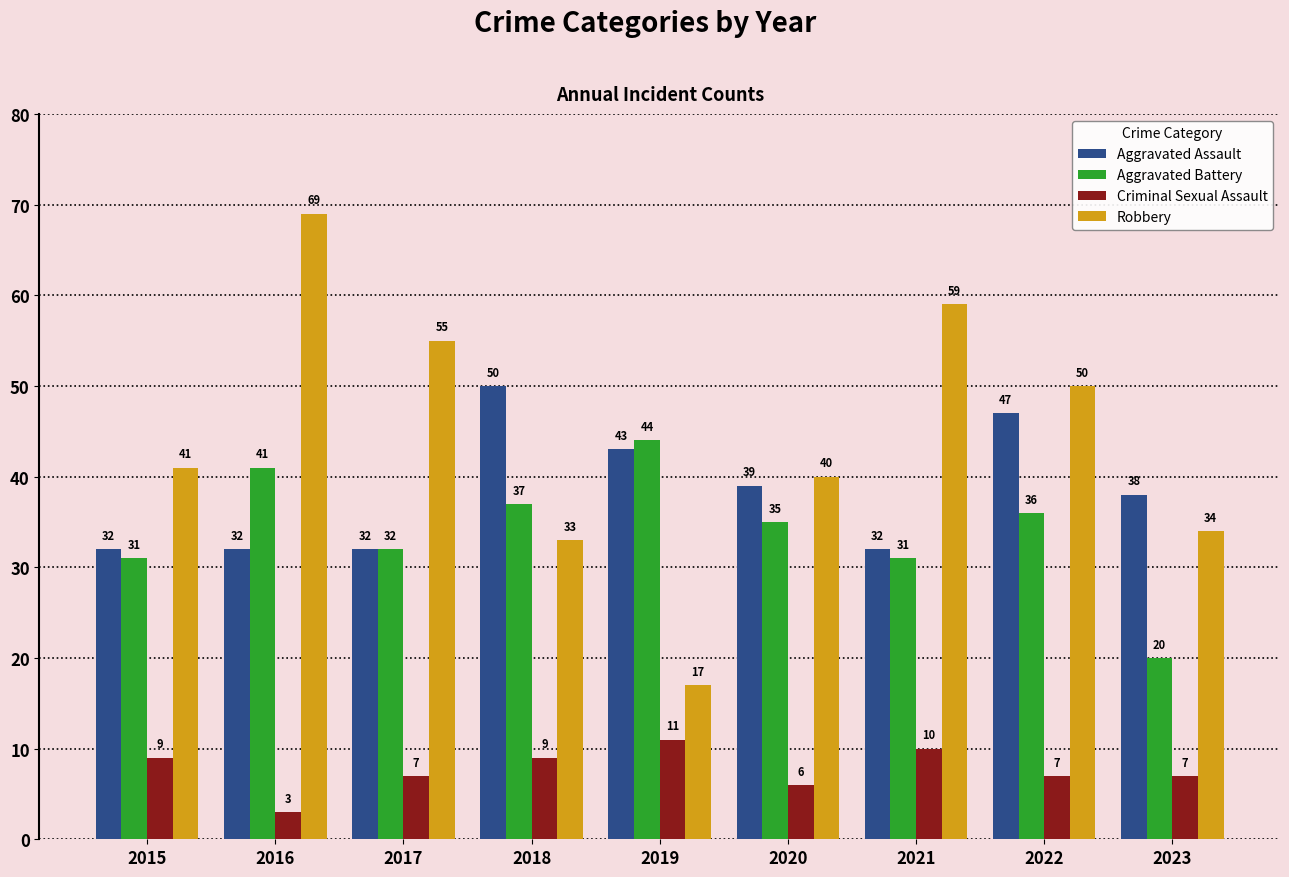

How many values in the Robbery series are below 41?

4